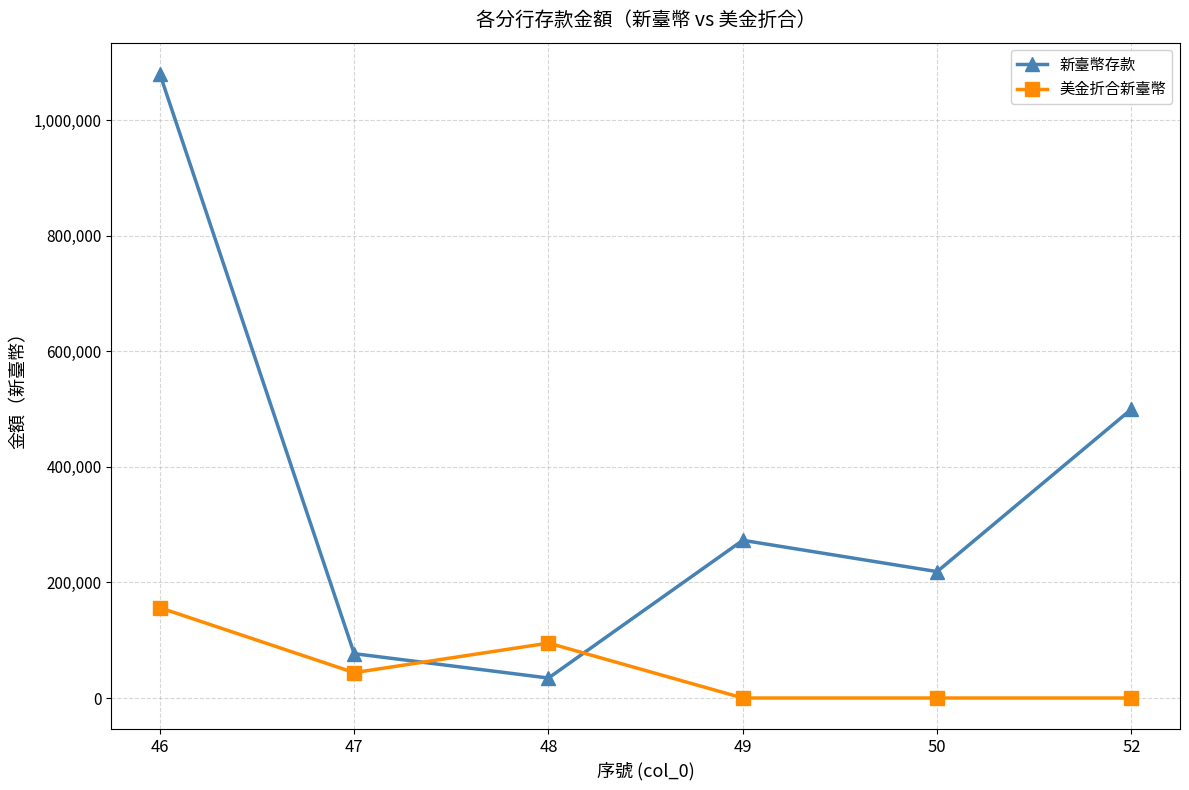

Where is the first local maximum for 新臺幣存款?

49